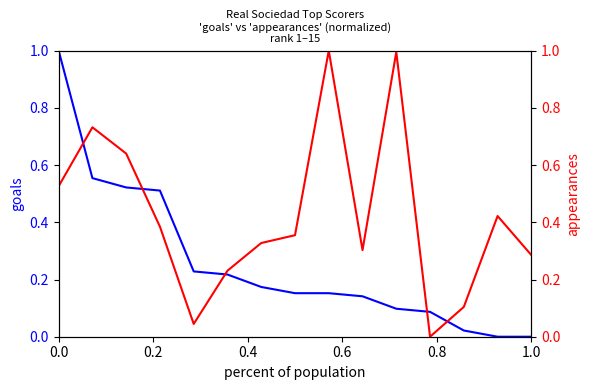

The goals series shows 0.1 at 8. True or false?

False